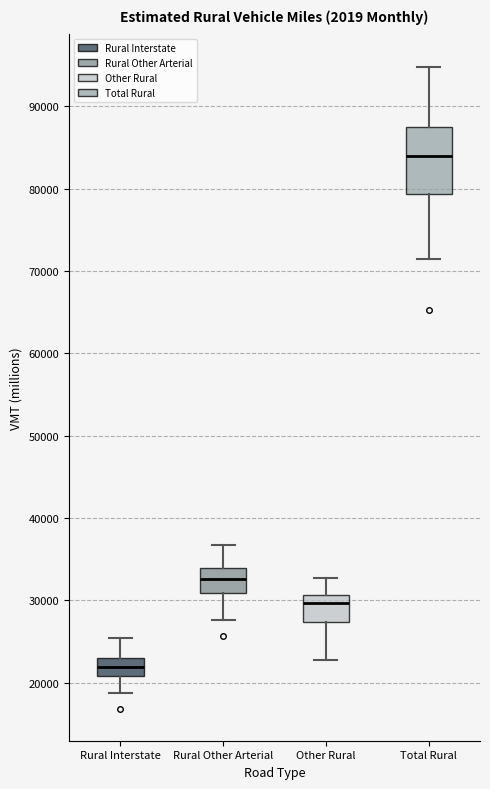

Reading left to right, transcribe this box plot: for each box, give where its median line is, the range the box spans, and where its two whiskers end, as read against the y-axis. The values are not printed on the chart, so give them approximately, as read against the axis.

Rural Interstate: median 22000, box 21000 to 23000, whiskers 19000 to 25000
Rural Other Arterial: median 33000, box 31000 to 34000, whiskers 28000 to 37000
Other Rural: median 30000, box 27000 to 31000, whiskers 23000 to 33000
Total Rural: median 84000, box 79000 to 87000, whiskers 71000 to 95000